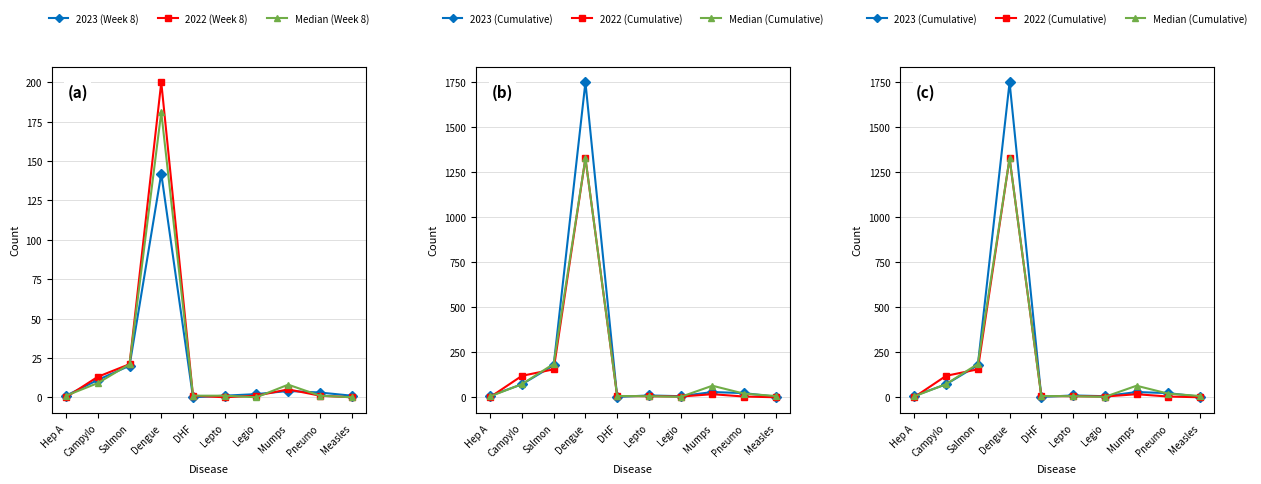

How many series are shown in this chart?

6